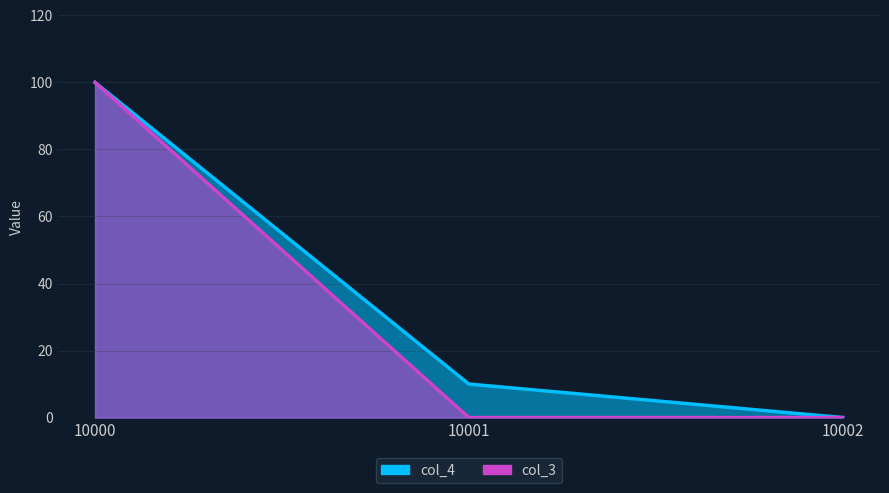

List the series in order of their peak value, highest first.

col_4, col_3